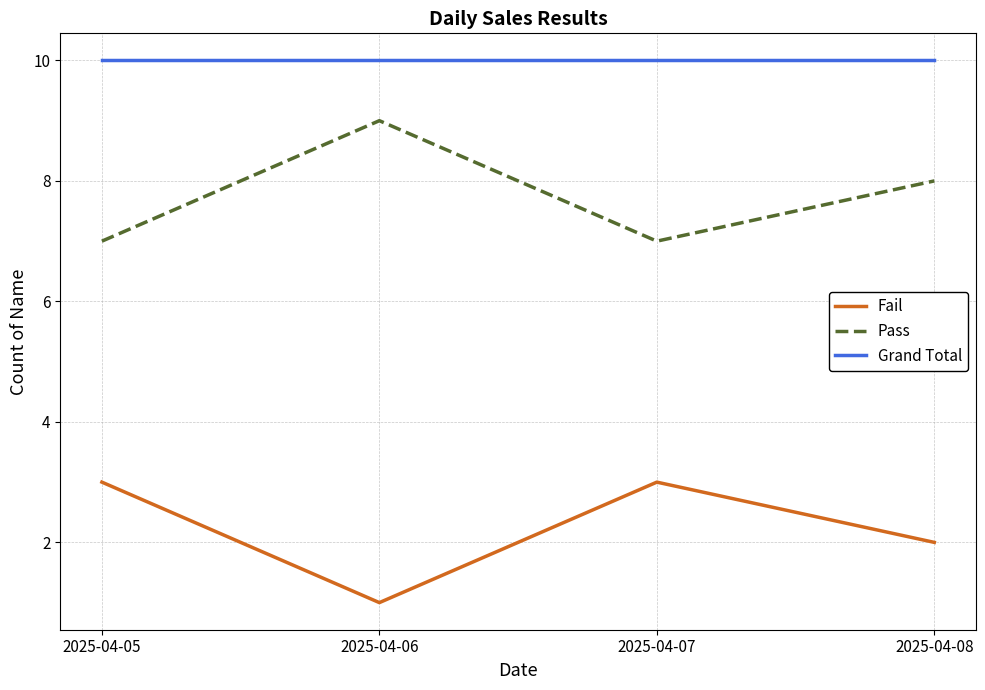

Which category has the lowest value in the Fail series?

2025-04-06